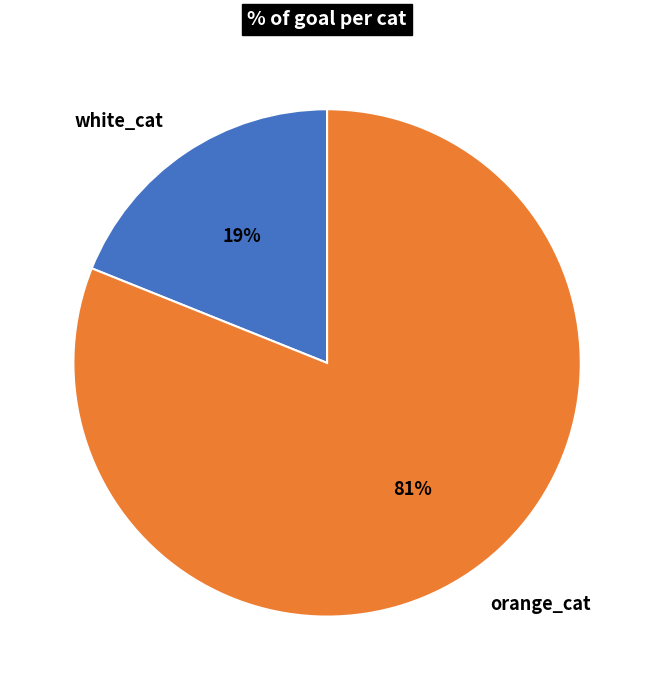

True or false: orange_cat accounts for 92% of the total.

False